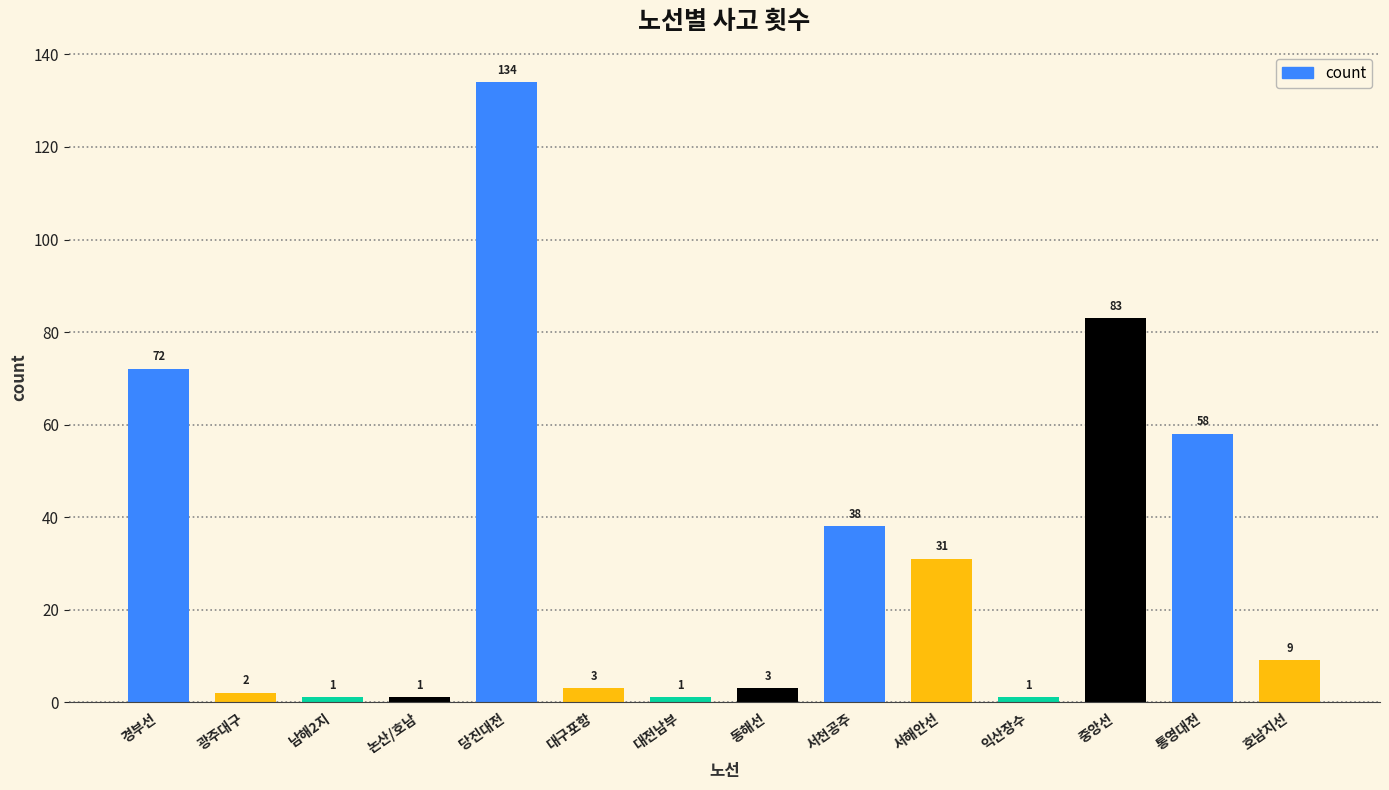

The chart shows a value of 9 at 호남지선. True or false?

True